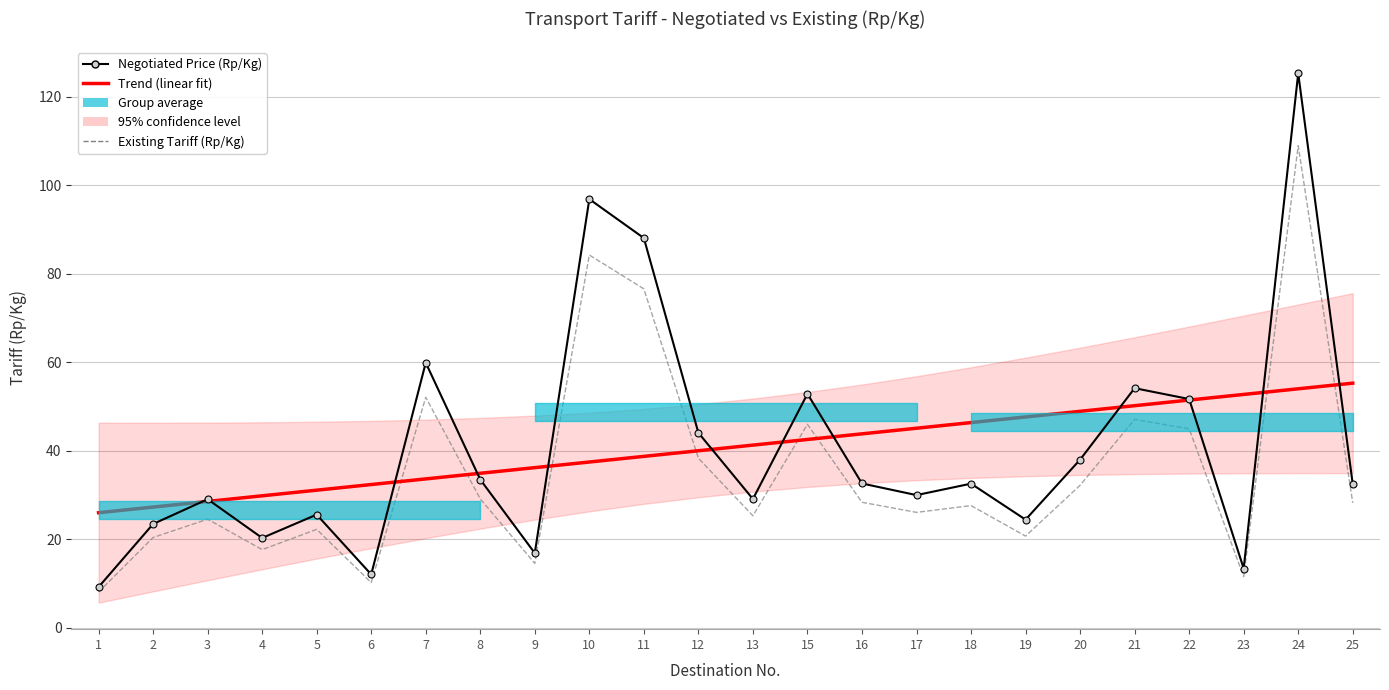

Where do Negotiated Price (Rp/Kg) and Trend (linear fit) first cross each other?

2 and 3